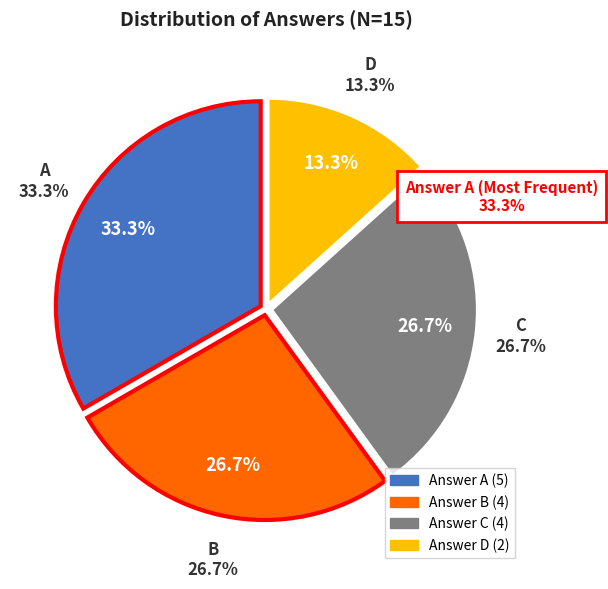

How many slices are in this pie chart?

4